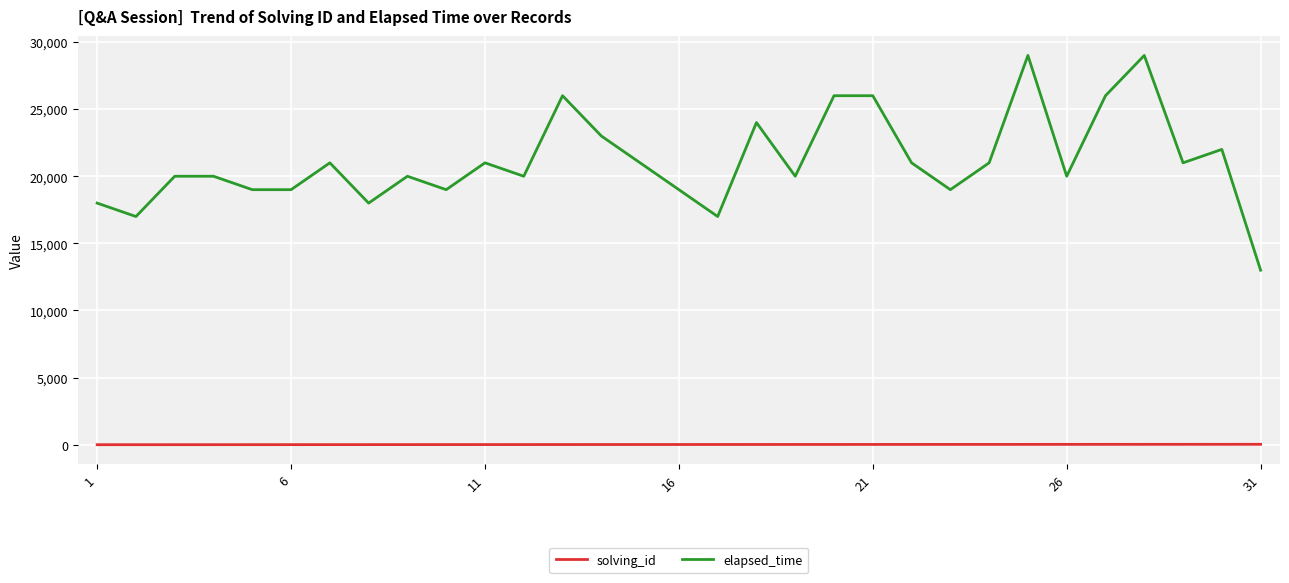

Which series has the largest total across all categories?

elapsed_time